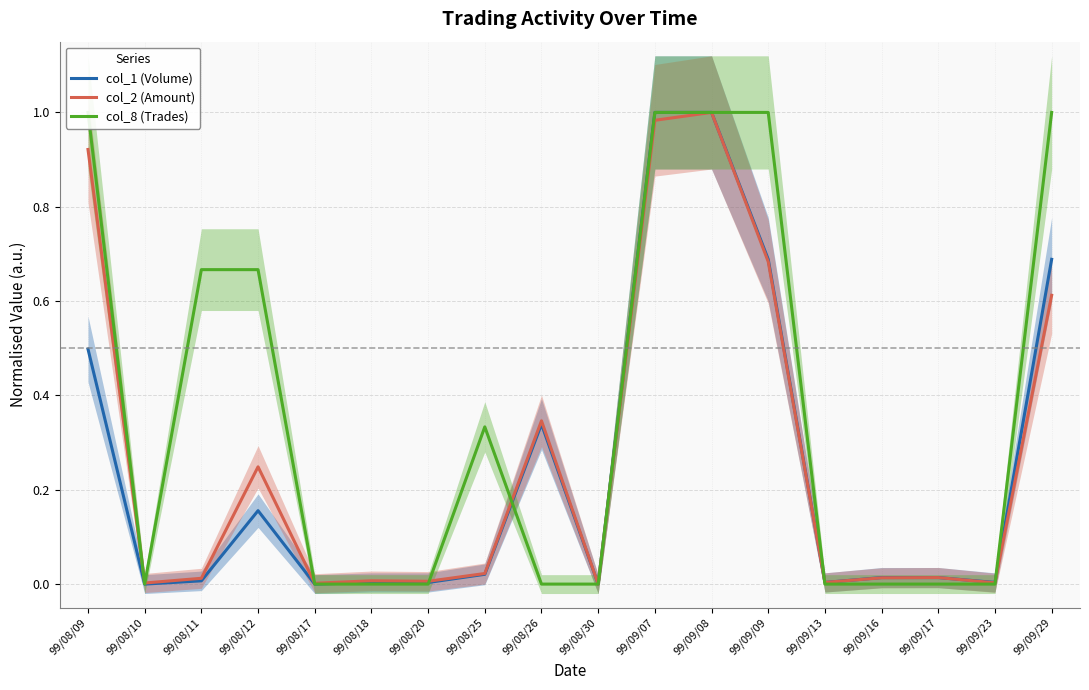

Which series ends up on top after the final intersection of col_1 (Volume) and col_2 (Amount)?

col_1 (Volume)